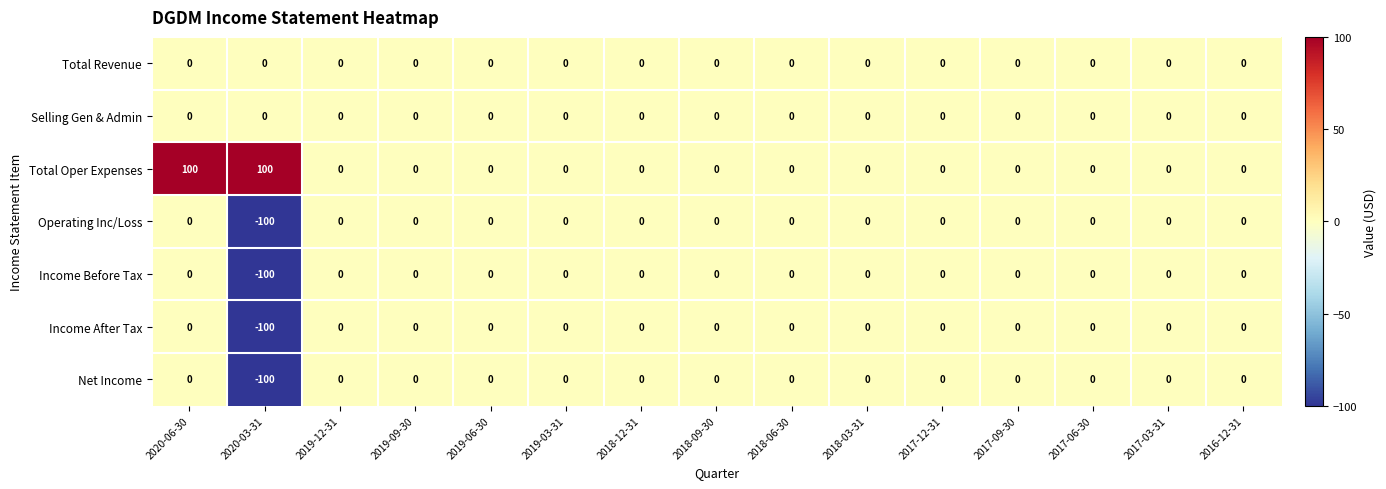

The value of Income Before Tax at 2018-09-30 is 50. True or false?

False